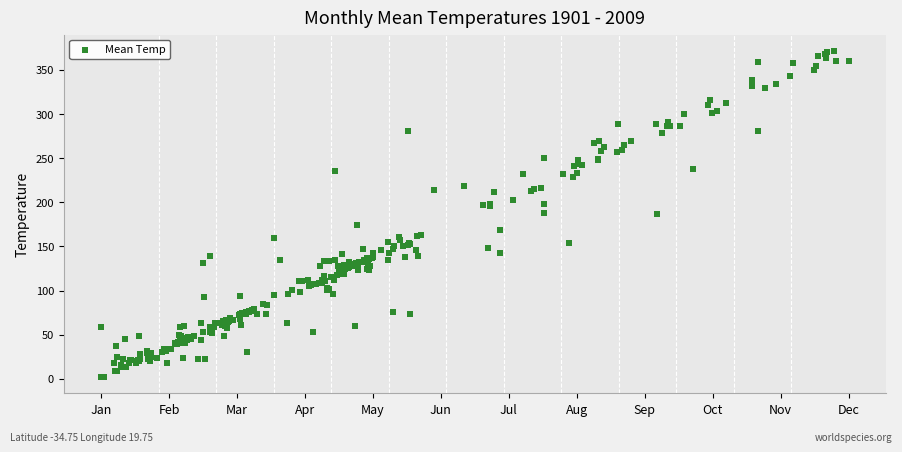

What is the range of Y values (max minus min)?

369.3